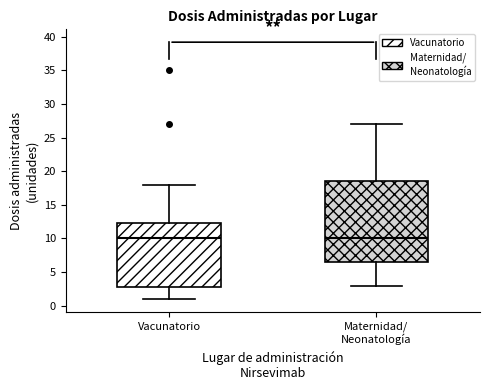

Where does the lower whisker of the box for Maternidad/ Neonatología end on the y-axis? The values are not printed on the chart, so give them approximately, as read against the axis.

3.0